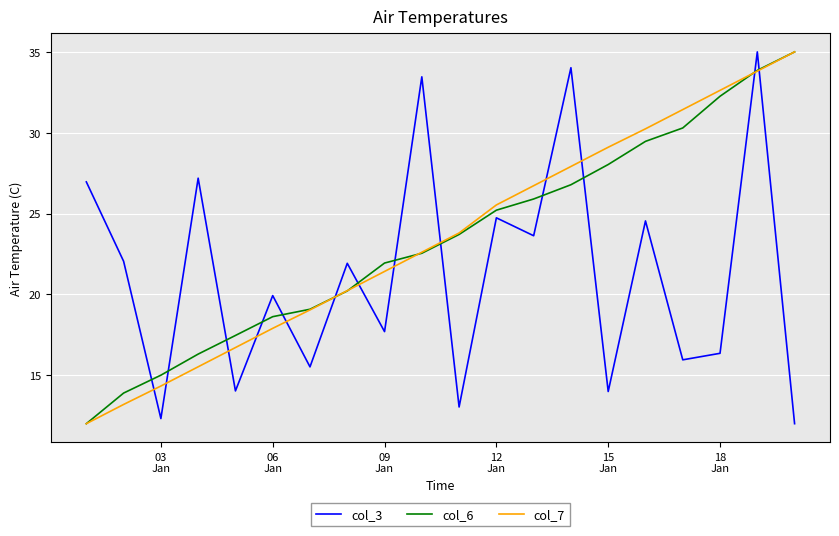

What is the minimum value shown in the chart?

12.0